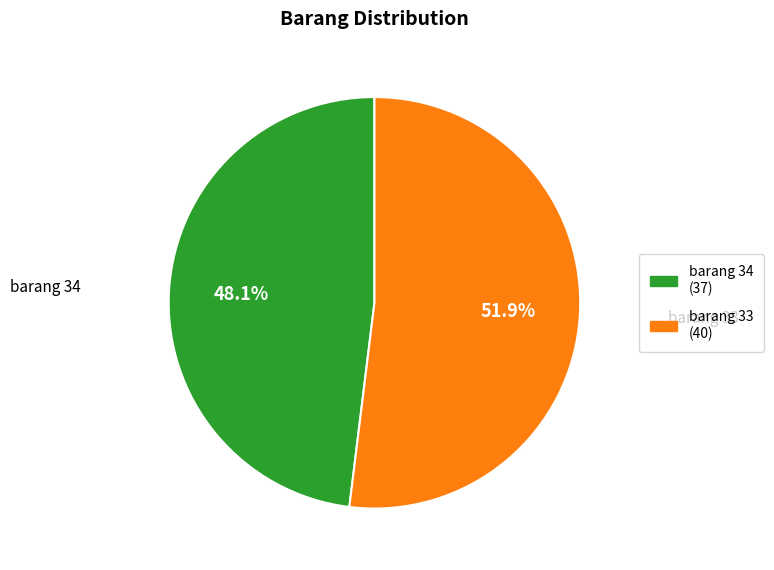

Is there any slice that represents more than half of the pie?

Yes